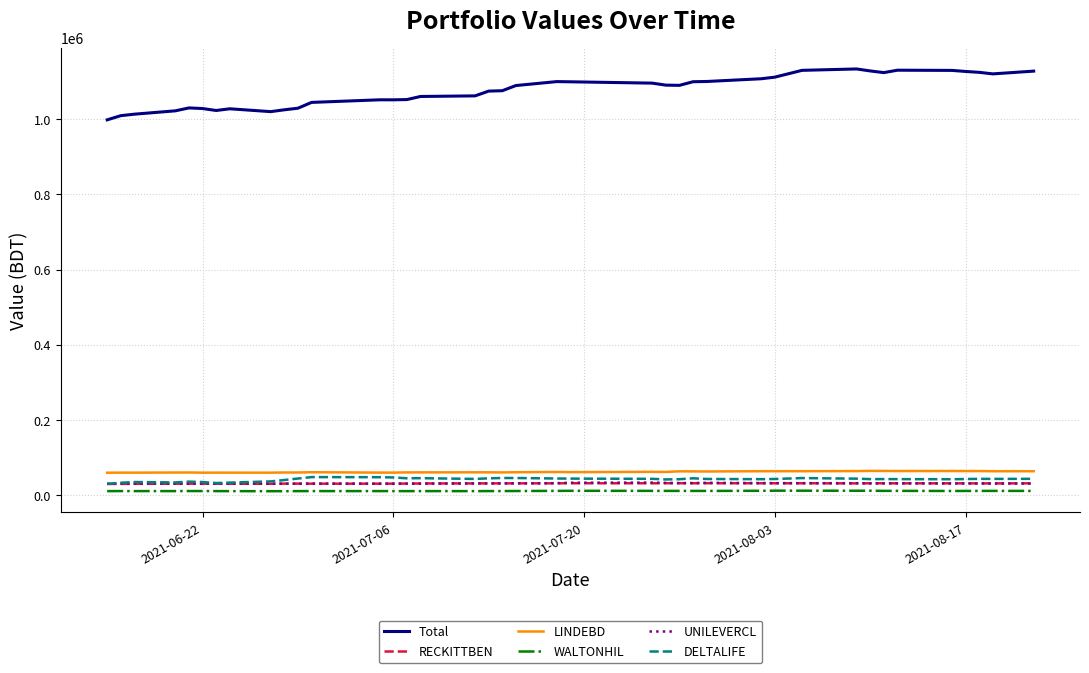

At how many categories does at least one series exceed 515979?

39